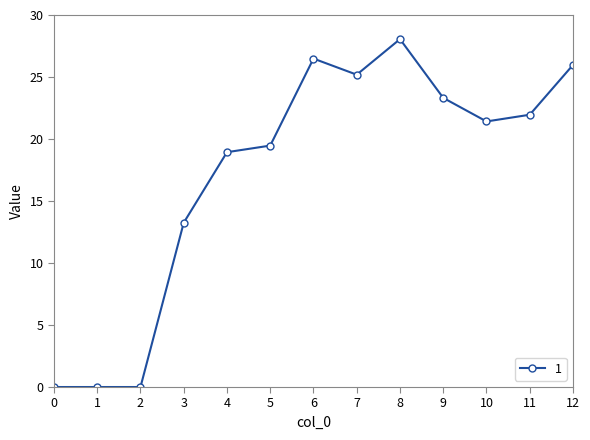

Is it true that the value at 3 is 22.5?

False